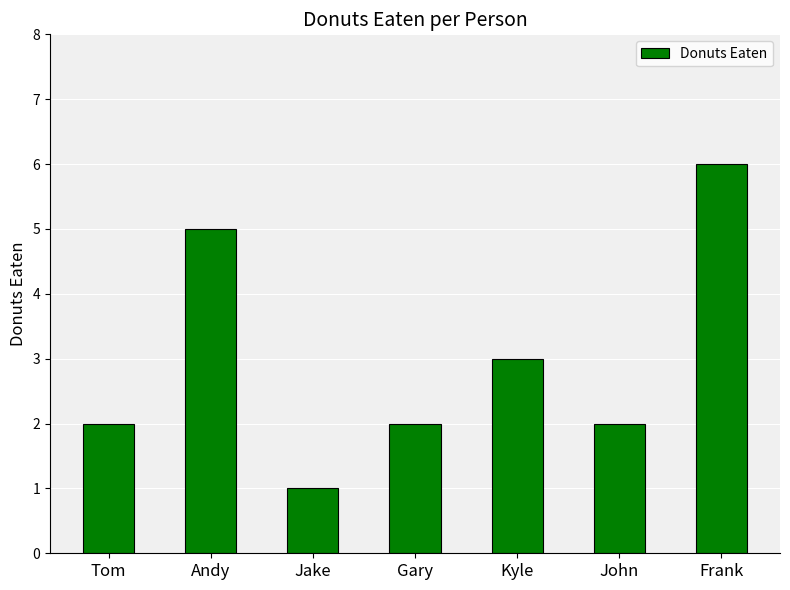

What is the approximate value at Andy?

5